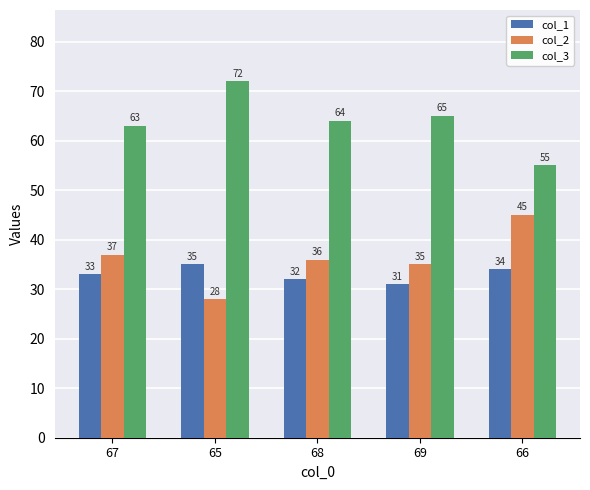

Is the value of col_3 at 65 greater than the value of col_1 at 66?

Yes